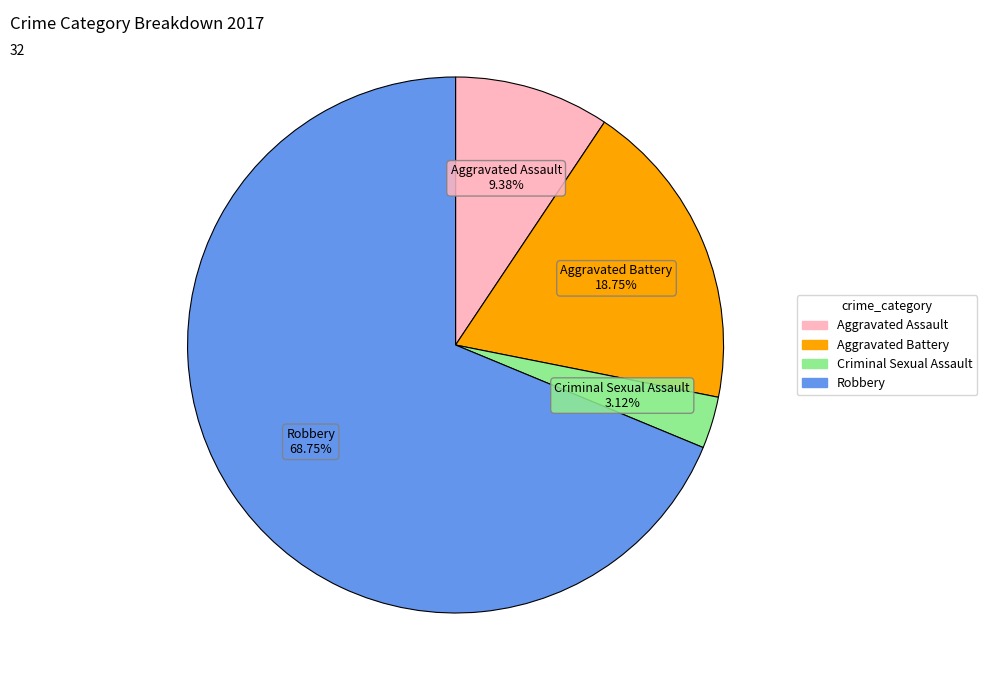

Which has a higher value, Aggravated Assault or Robbery?

Robbery